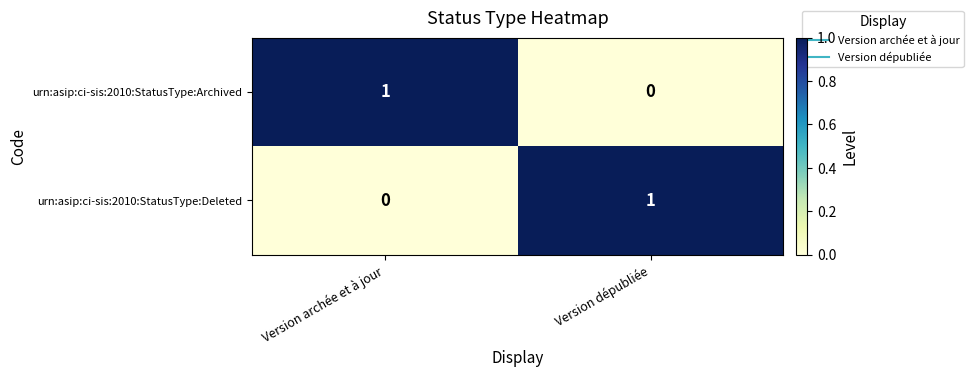

At Version archée et à jour, list the series in order from largest to smallest.

urn:asip:ci-sis:2010:StatusType:Archived, urn:asip:ci-sis:2010:StatusType:Deleted